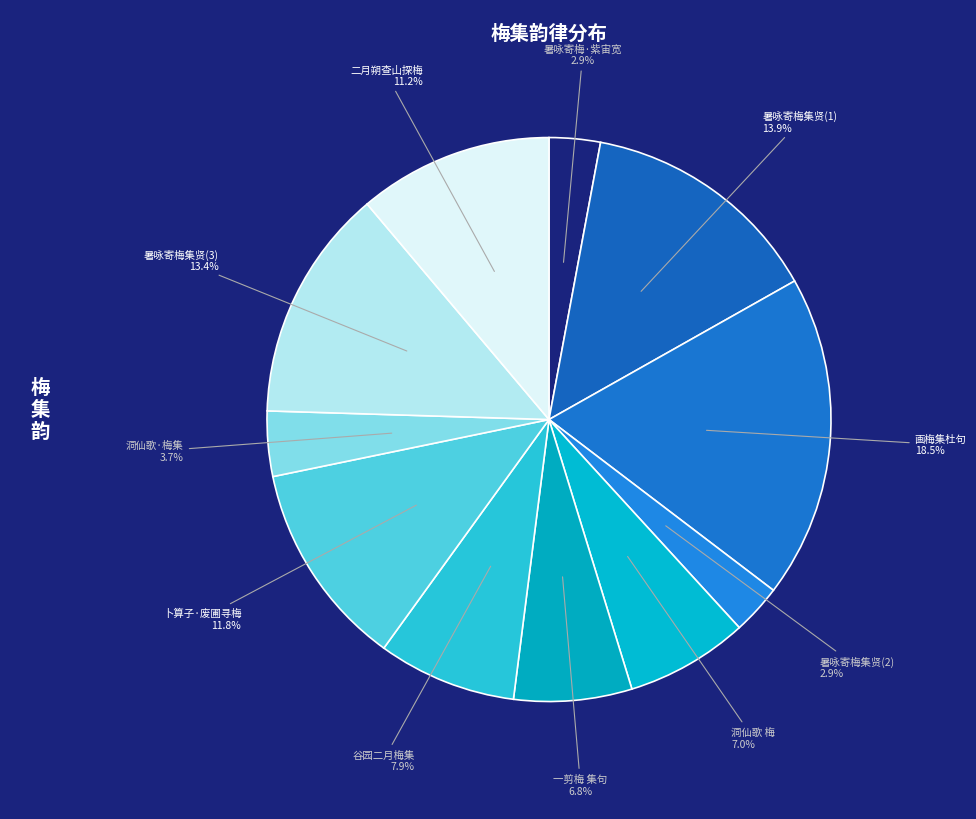

Count the number of slices in the pie.

11